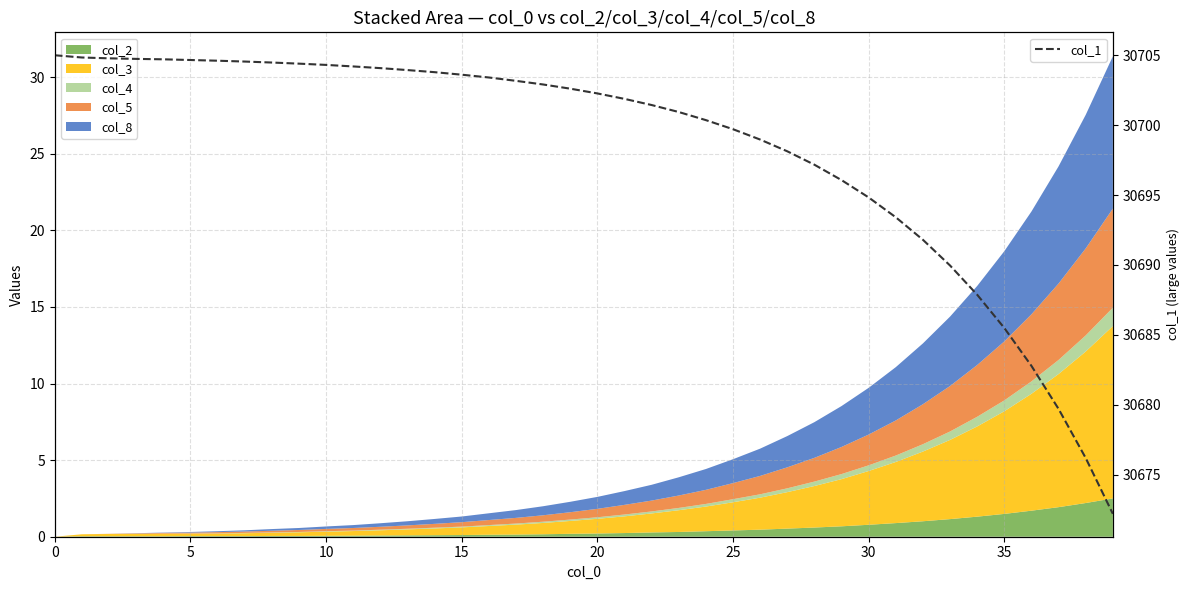

What is the maximum value for col_1?

30705.0